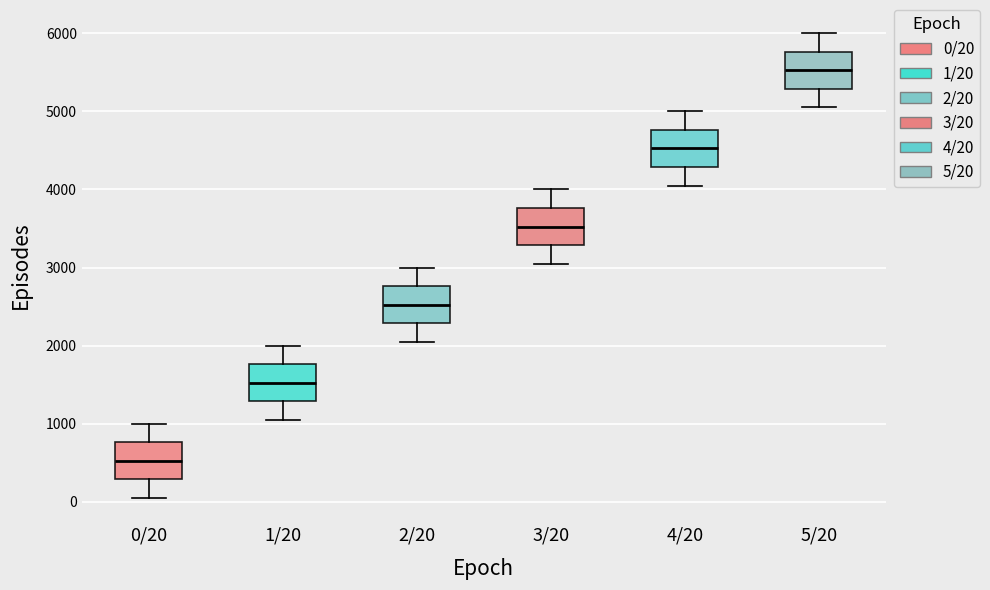

Reading left to right, read every box against the y-axis: the position of its median line, the range the box covers, and the ends of its whiskers. The values are not printed on the chart, so give them approximately, as read against the axis.

0/20: median 500, box 300 to 800, whiskers 100 to 1000
1/20: median 1500, box 1300 to 1800, whiskers 1100 to 2000
2/20: median 2500, box 2300 to 2800, whiskers 2100 to 3000
3/20: median 3500, box 3300 to 3800, whiskers 3100 to 4000
4/20: median 4500, box 4300 to 4800, whiskers 4100 to 5000
5/20: median 5500, box 5300 to 5800, whiskers 5100 to 6000